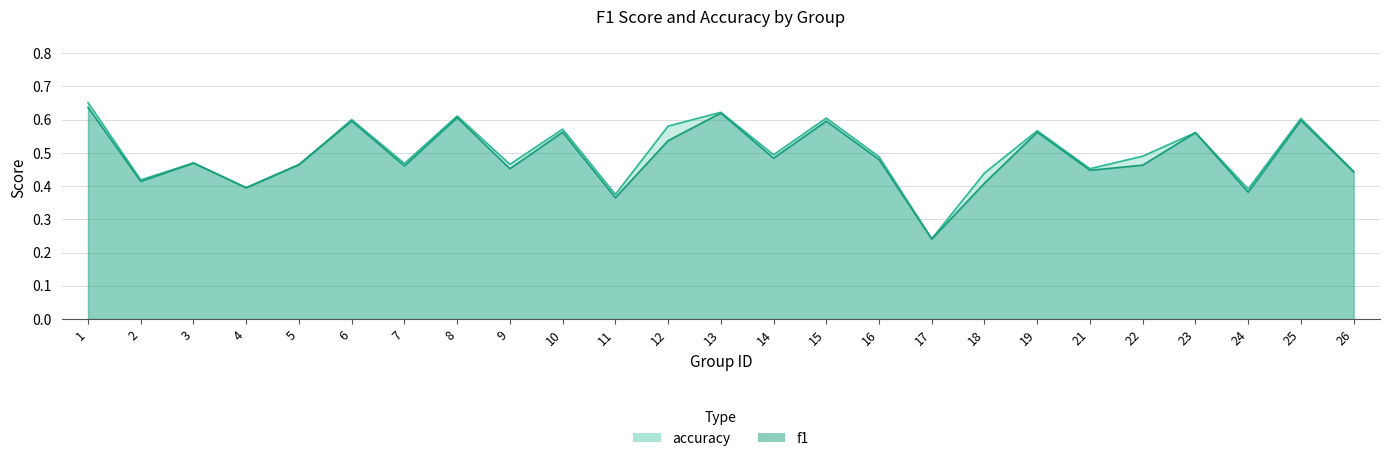

How many times do f1 and accuracy cross each other?

2